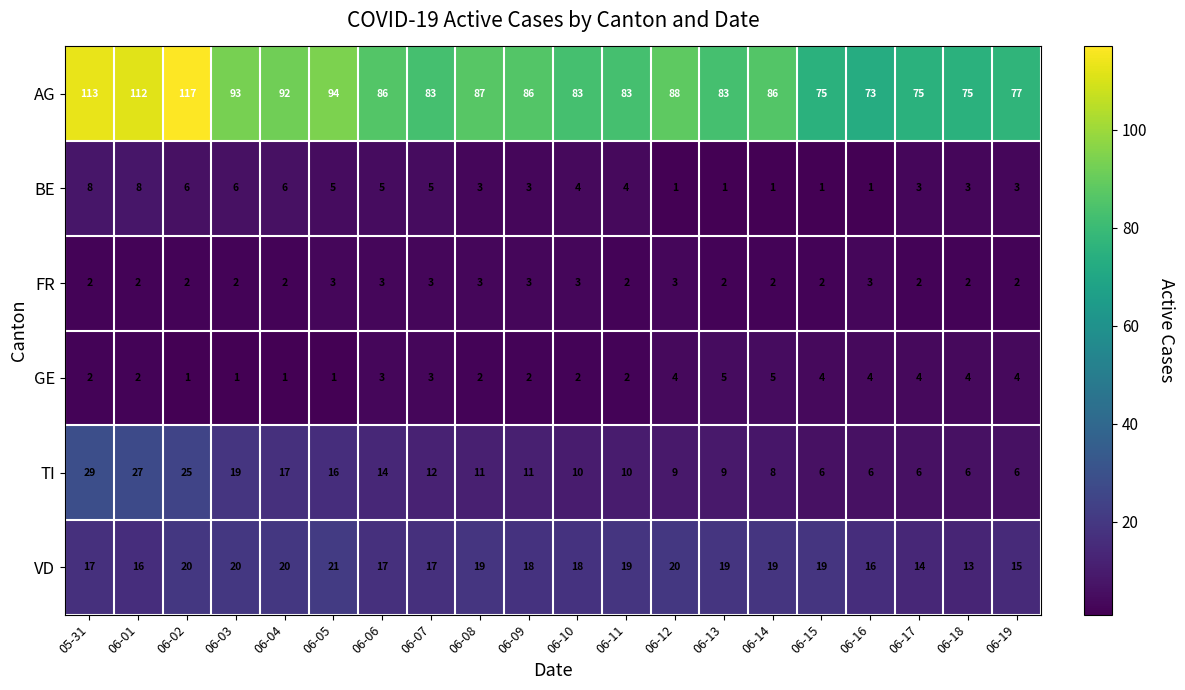

At how many categories does at least one series exceed 103?

3